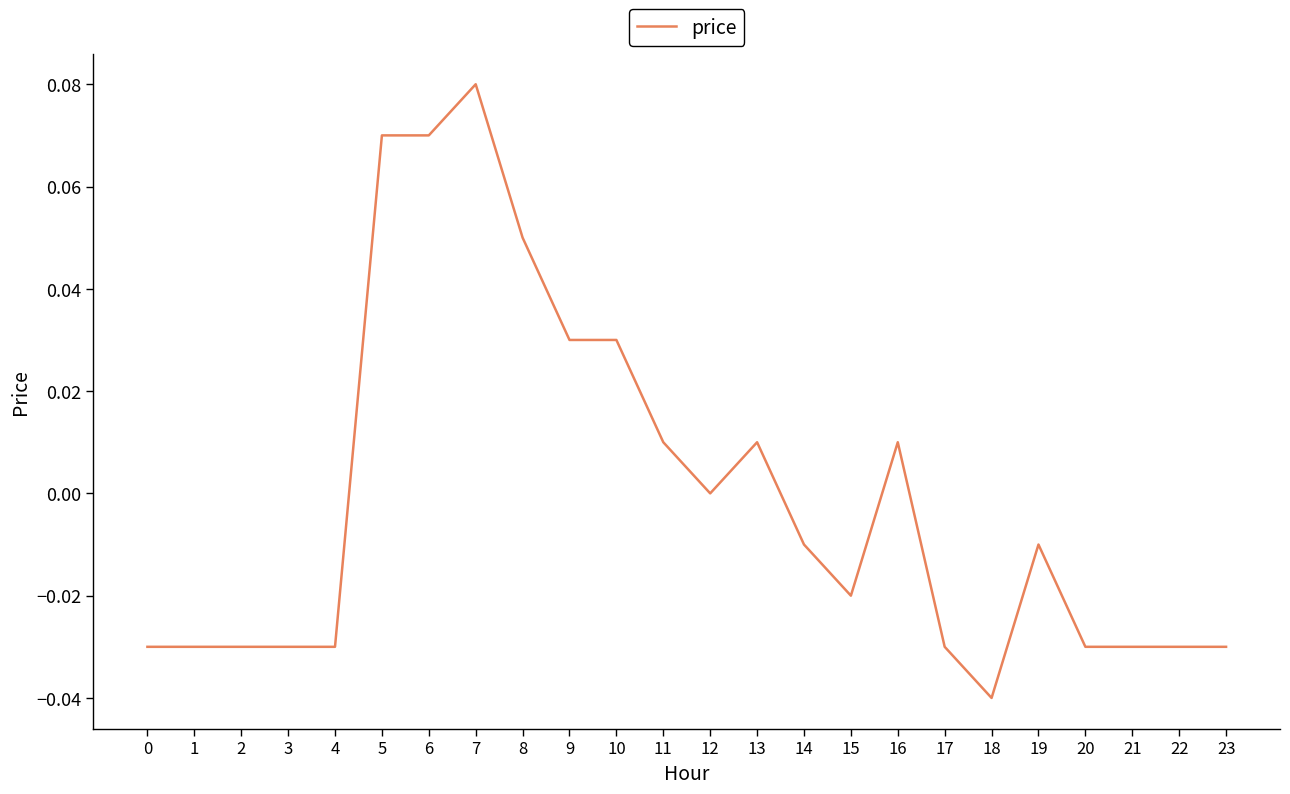

Between 5 and 11, which is larger?

5